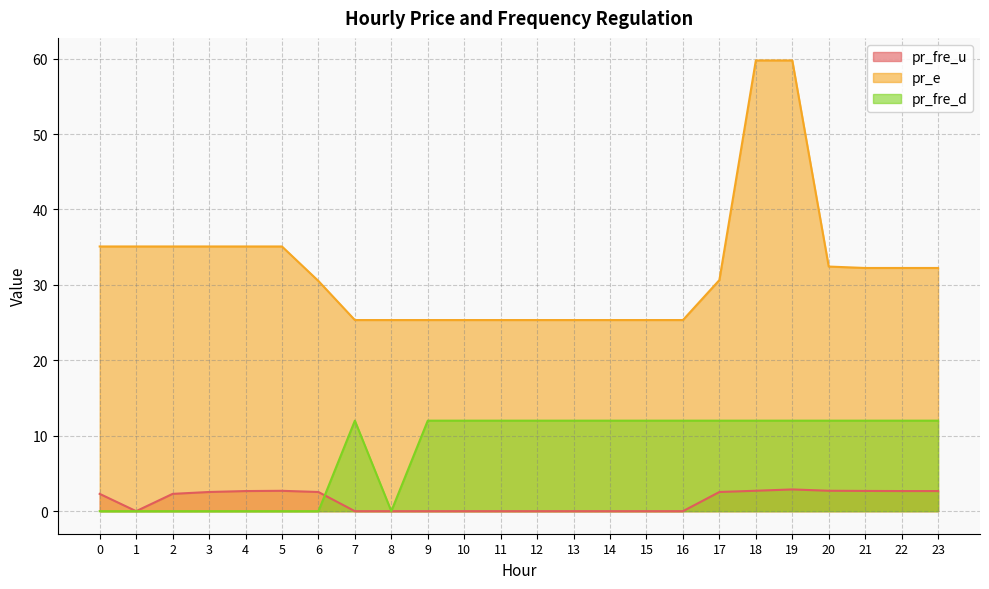

What is the value of the pr_fre_d point at the 20th from the left?

12.0